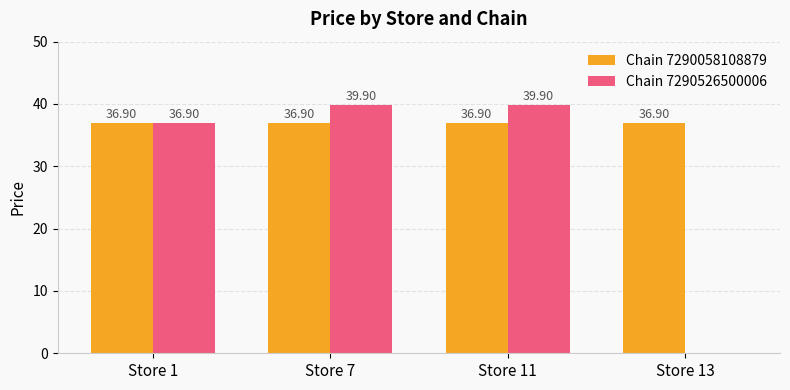

Is the value of Chain 7290526500006 at Store 11 greater than the value of Chain 7290058108879 at Store 7?

Yes